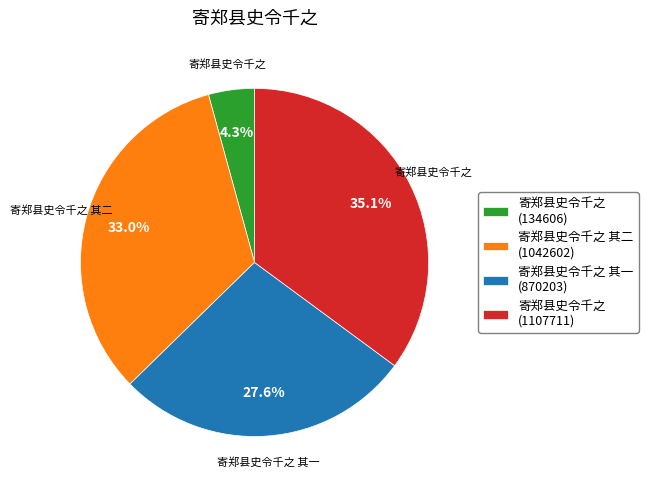

To the nearest percent, what is the average slice percentage?

25%